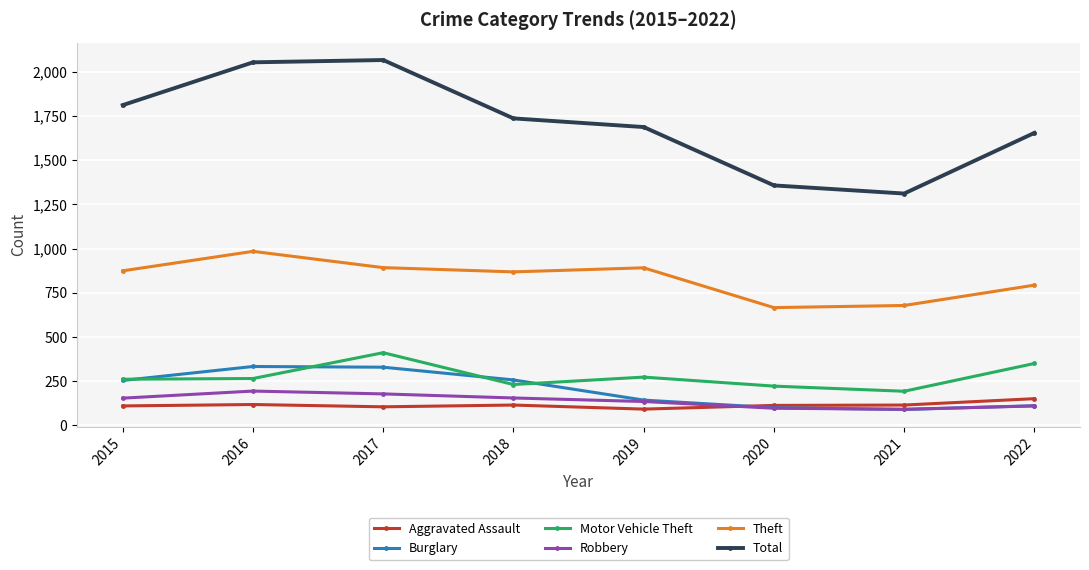

At which label does Theft reach its peak?

2016